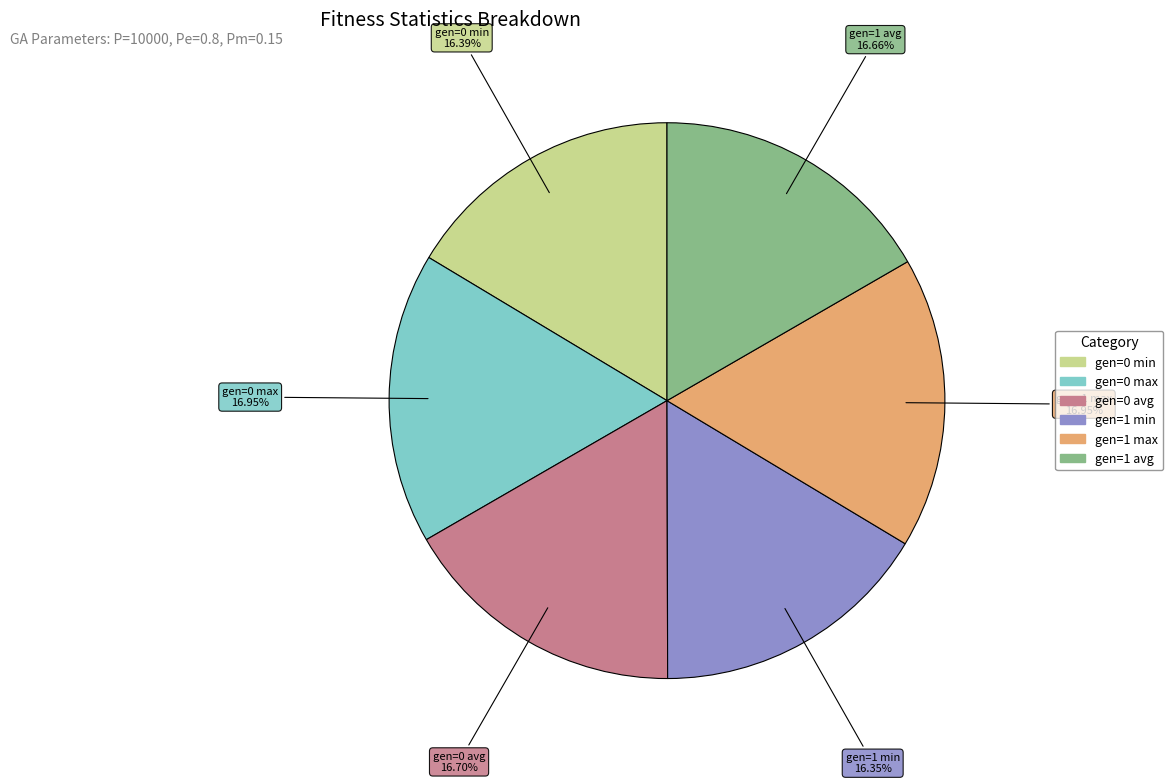

Does any single category account for the majority?

No